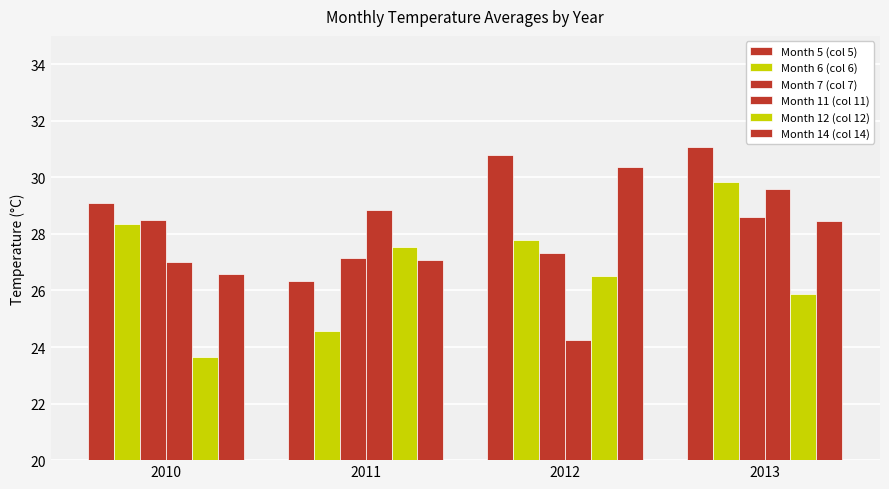

Are the bars grouped side by side (vs. stacked)?

Yes